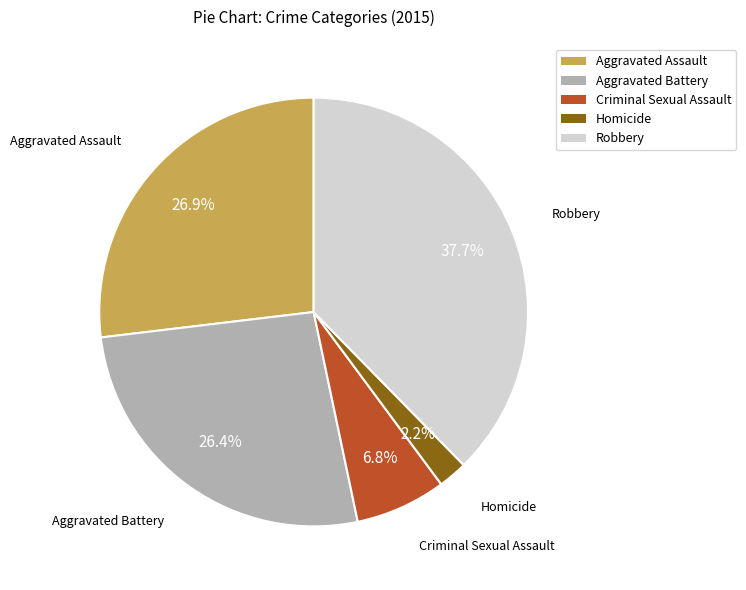

Is Homicide the majority of the pie?

No